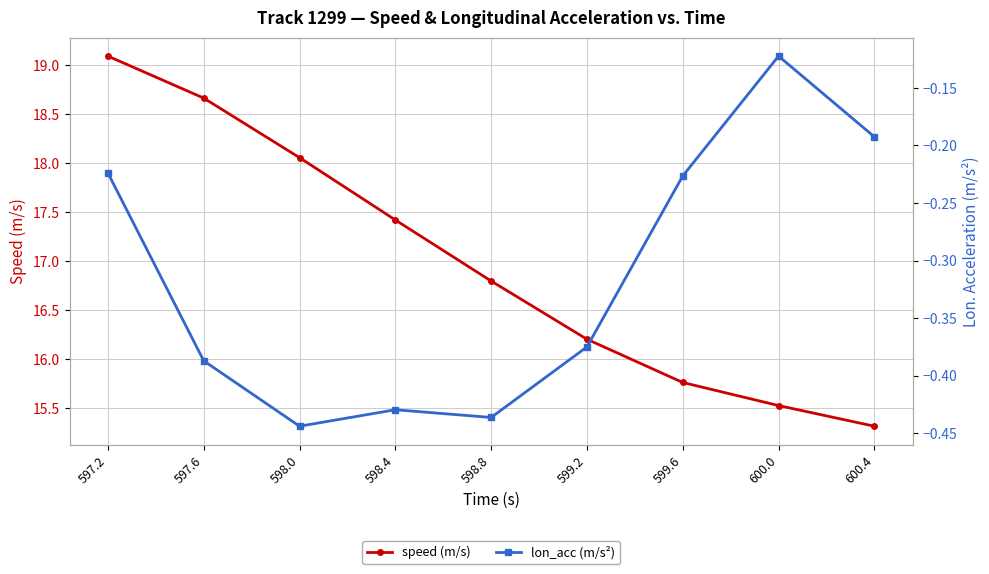

Reading left to right, extract all data points from this chart.

speed (m/s): 597.2=19.1	597.6=18.7	598.0=18.1	598.4=17.4	598.8=16.8	599.2=16.2	599.6=15.8	600.0=15.5	600.4=15.3
lon_acc (m/s²): 597.2=-0.2	597.6=-0.4	598.0=-0.4	598.4=-0.4	598.8=-0.4	599.2=-0.4	599.6=-0.2	600.0=-0.1	600.4=-0.2